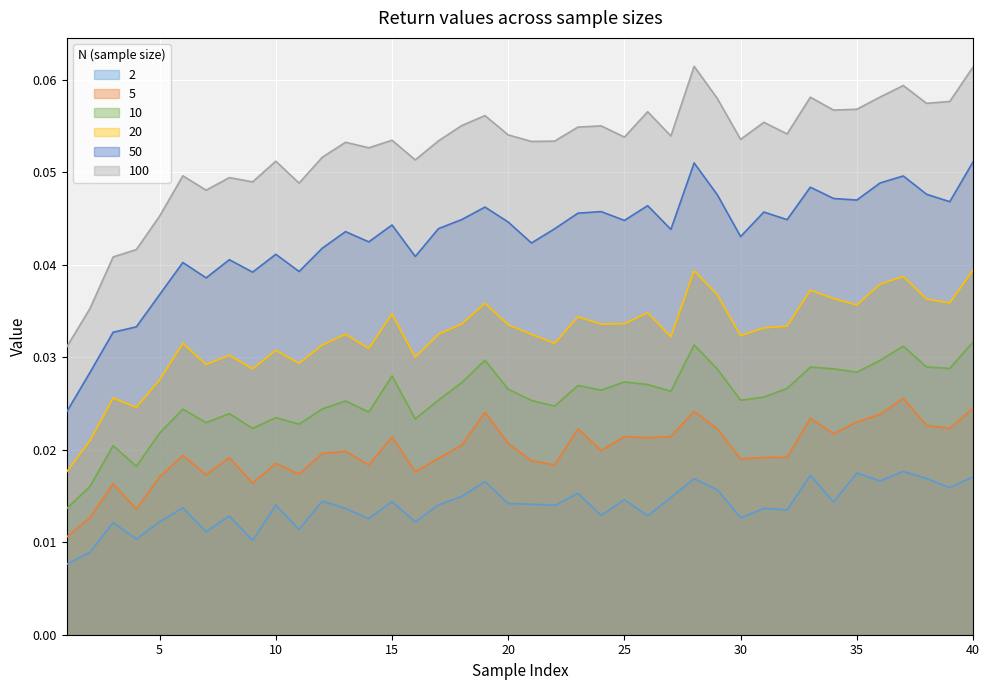

True or false: 5 has more than 0 points higher than both neighbors.

True